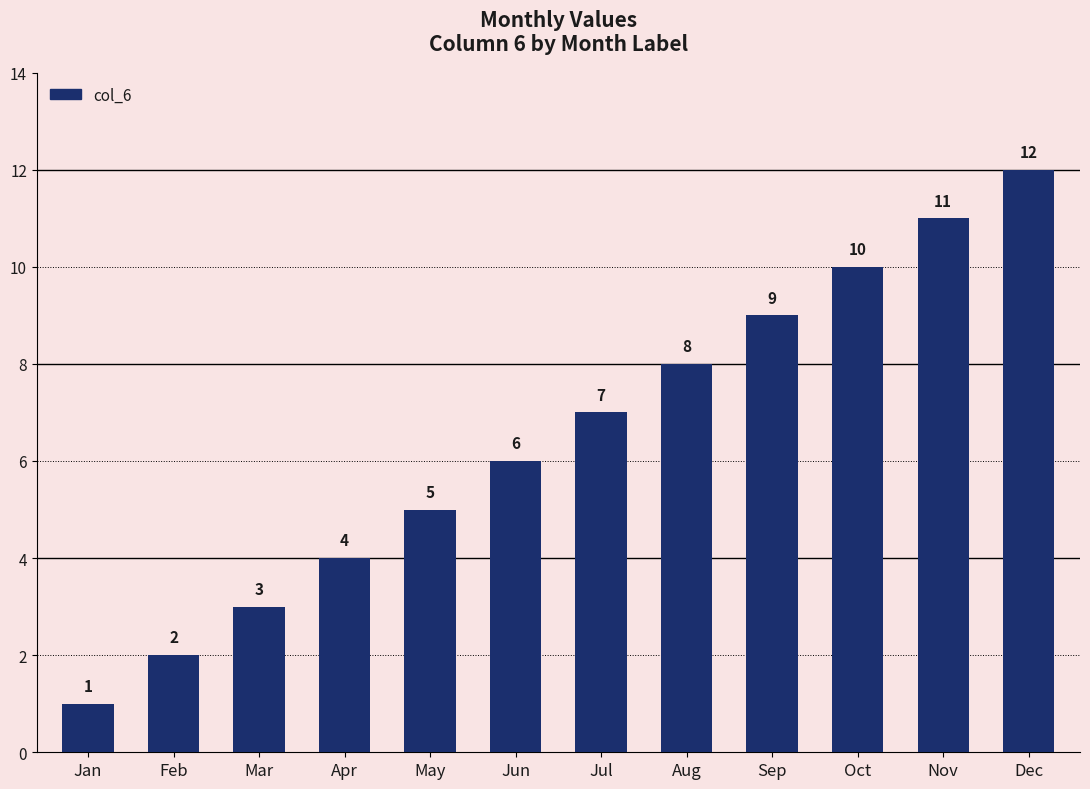

Reading left to right, list all the values displayed in this chart.

1	2	3	4	5	6	7	8	9	10	11	12